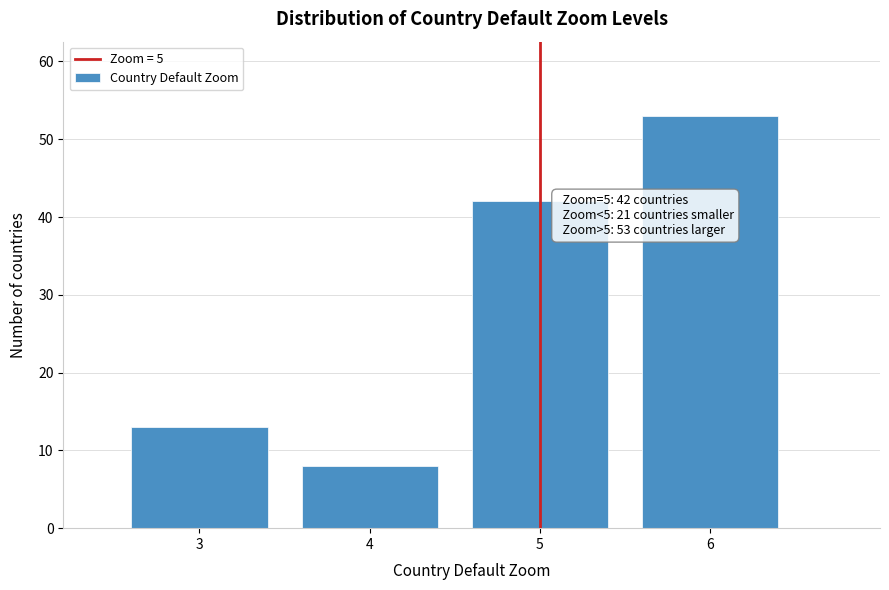

Reading left to right, list all the values displayed in this chart.

3=13	4=8	5=42	6=53